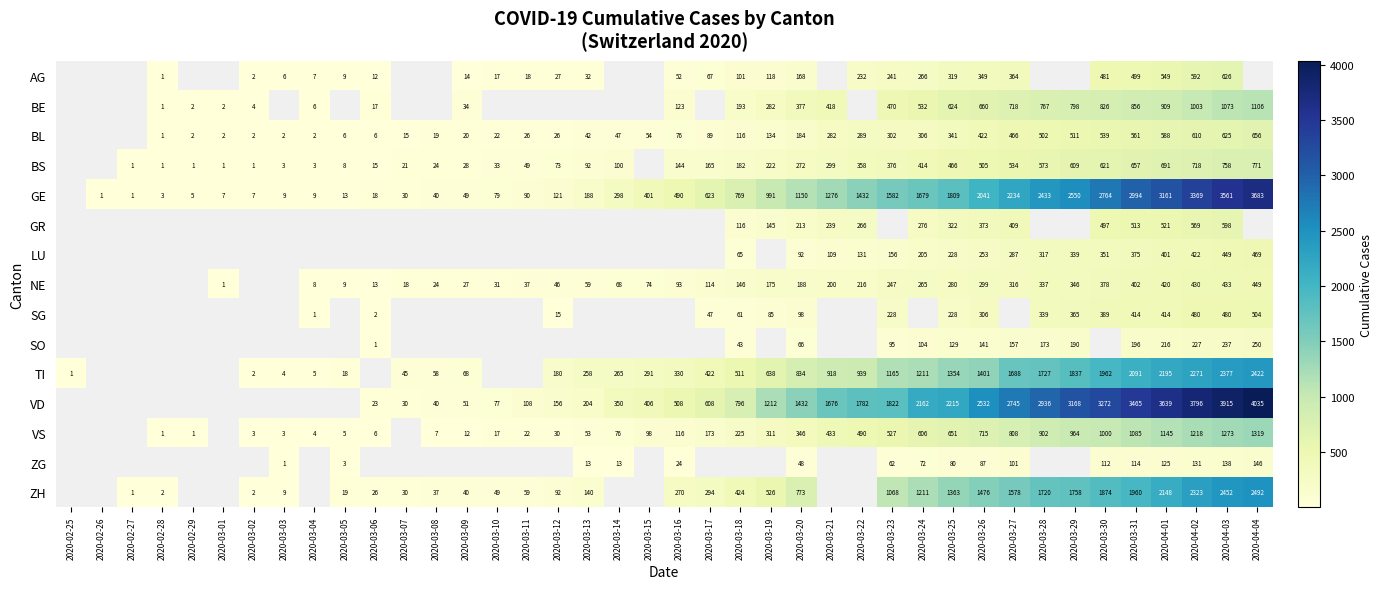

What is the minimum value shown in the chart?

1.0